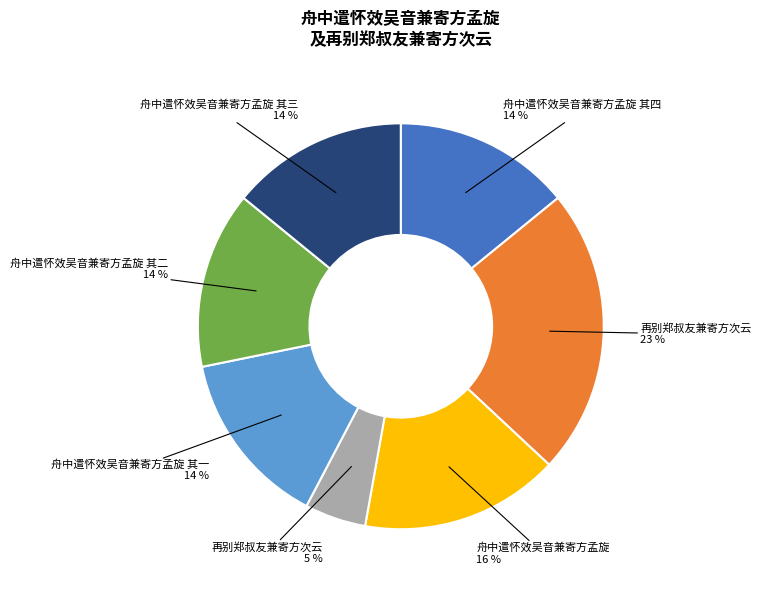

Does any single category account for the majority?

No